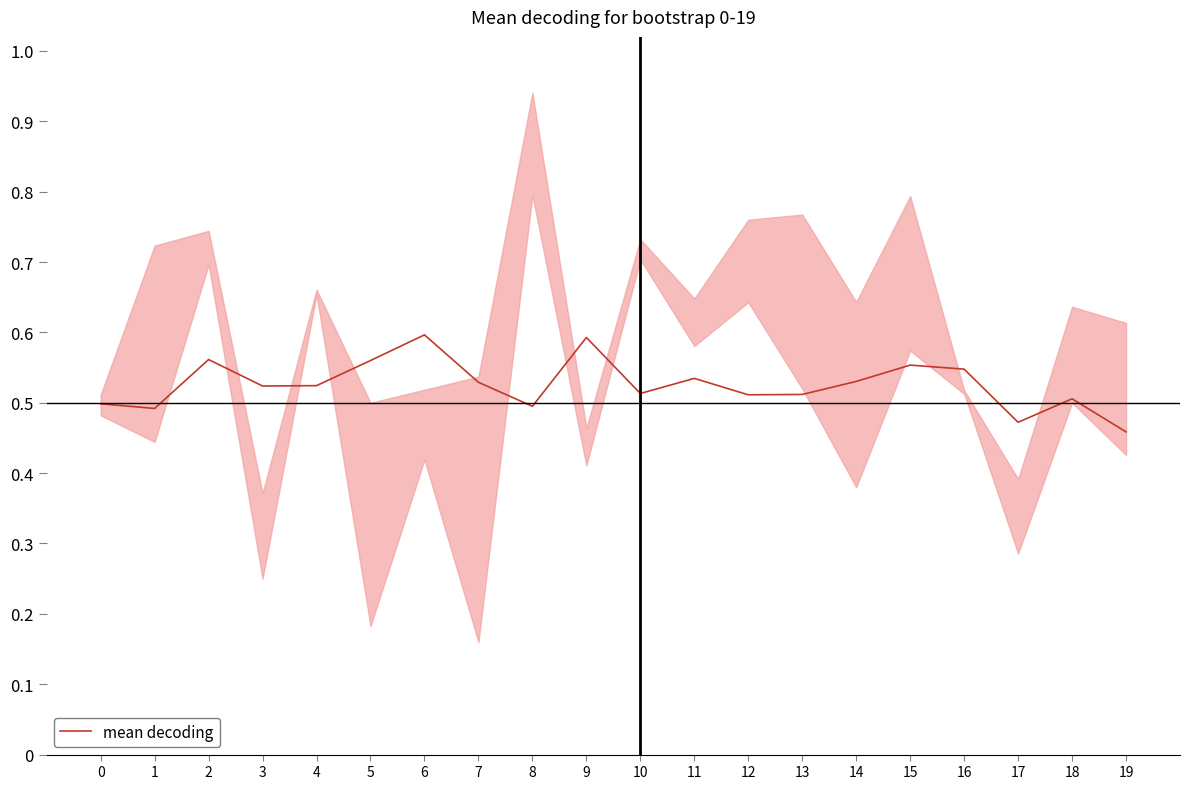

What is the maximum value shown in the chart?

0.6